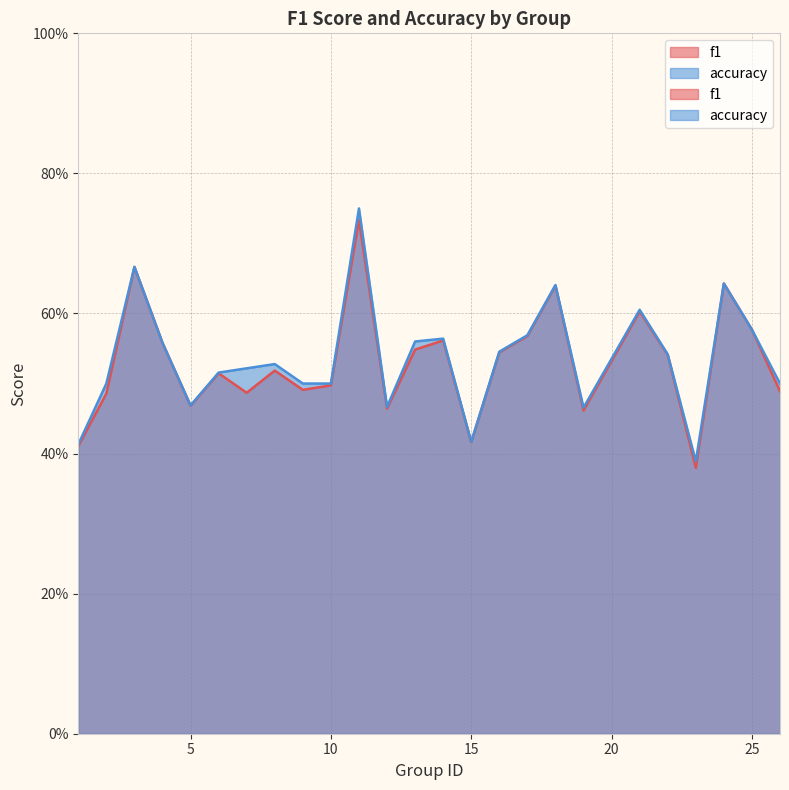

Which has a higher value, 26 or 14?

14